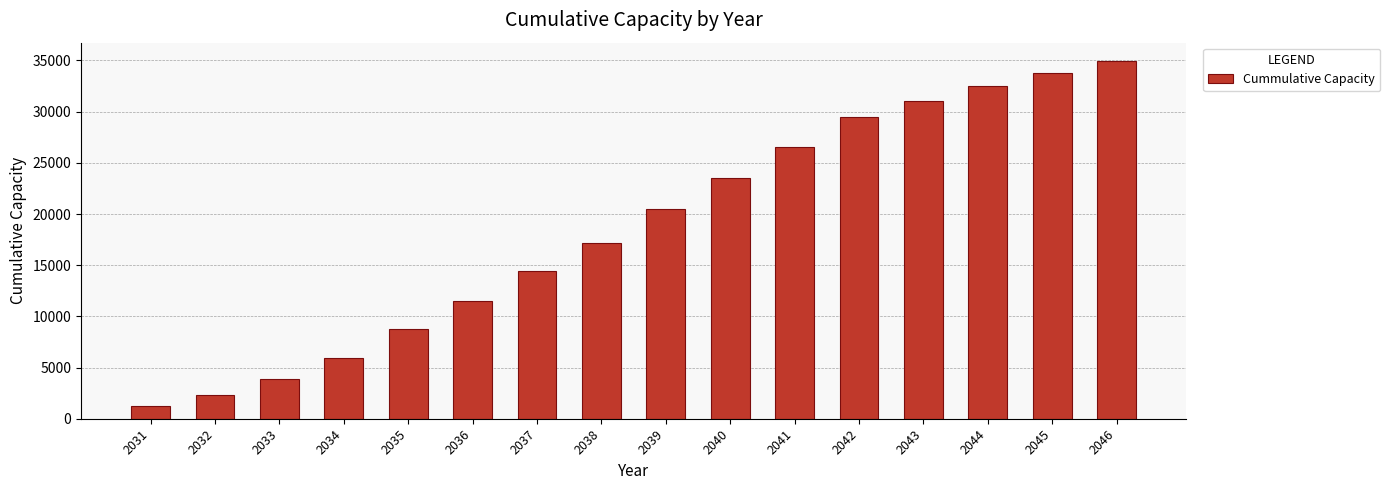

What is the sum of all values?

297639.5